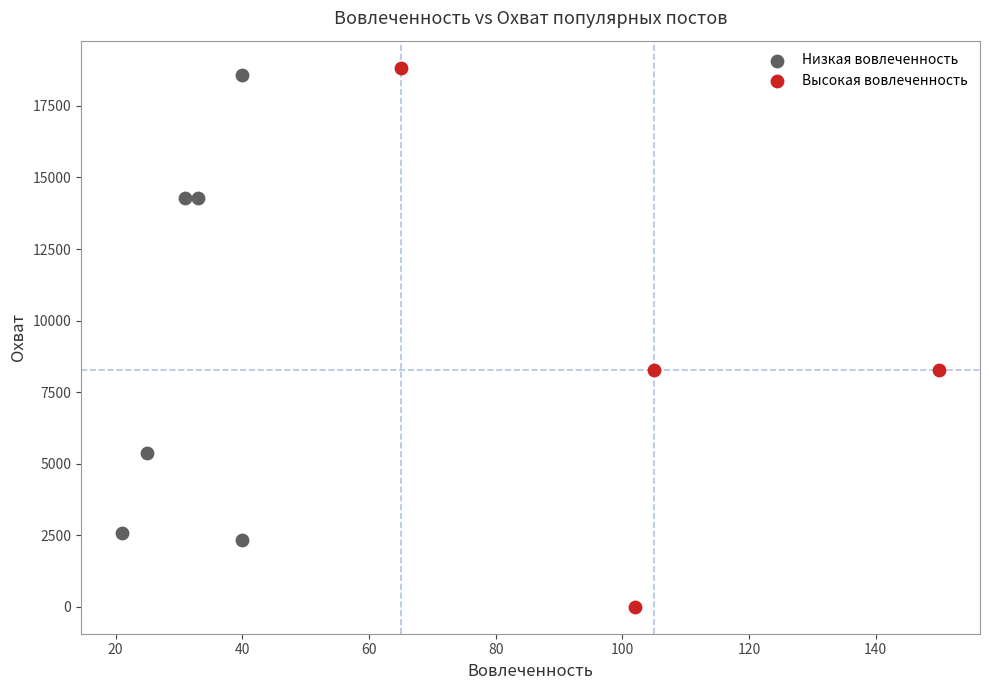

Which series has the widest spread of Y values?

Высокая вовлеченность